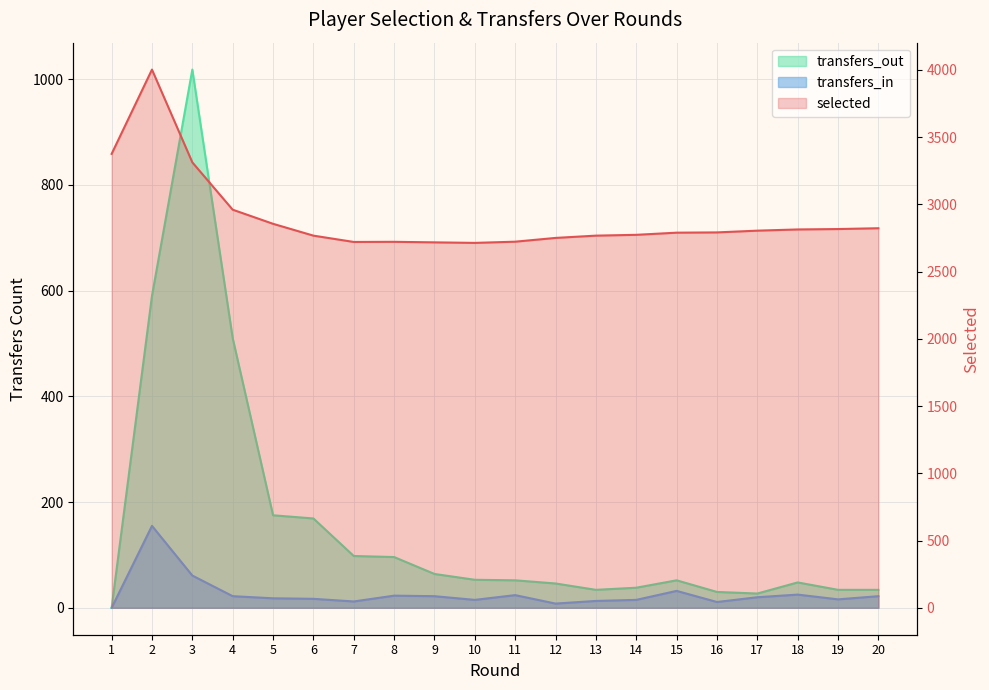

How many values in transfers_in are above zero?

19